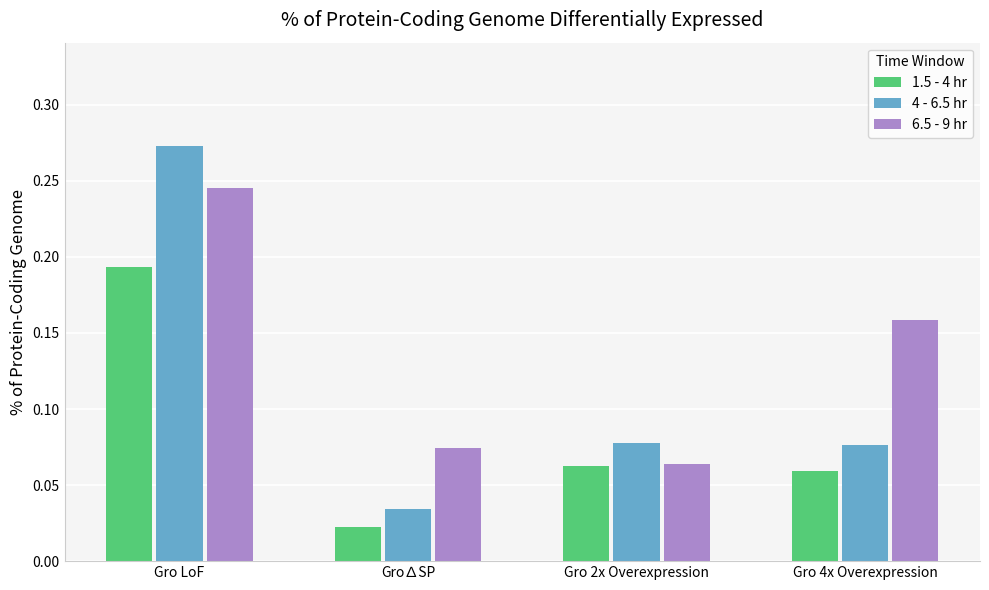

Count the 1.5 - 4 hr values in the range 0 to 1.

4